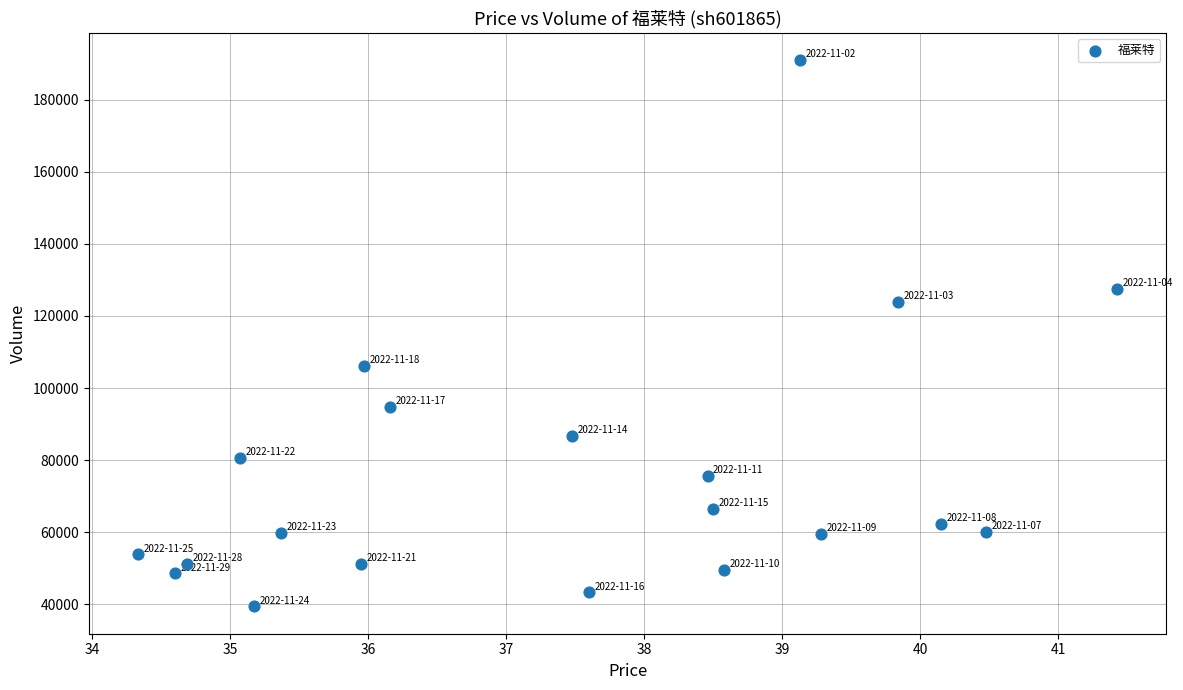

What is the range of Y values (max minus min)?

151682